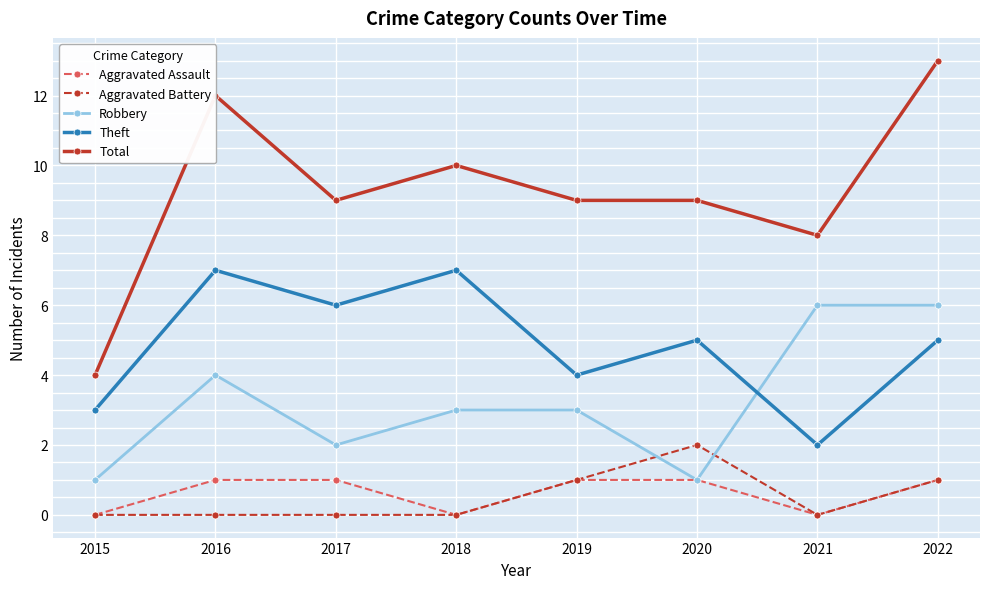

True or false: Aggravated Assault and Theft intersect in this chart.

False